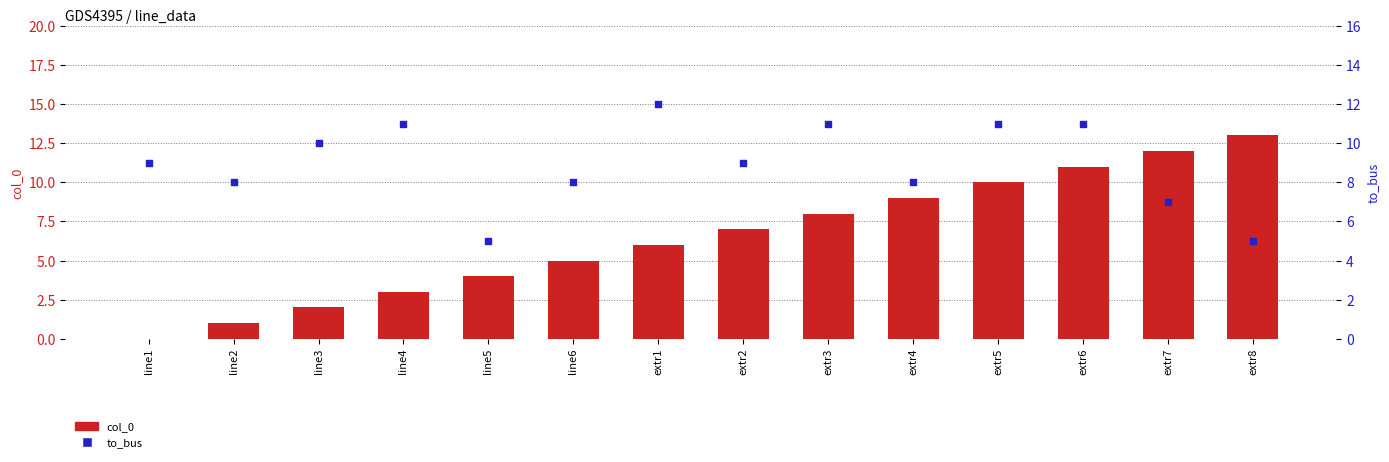

Is the value of to_bus at extr6 greater than the value of col_0 at extr4?

Yes